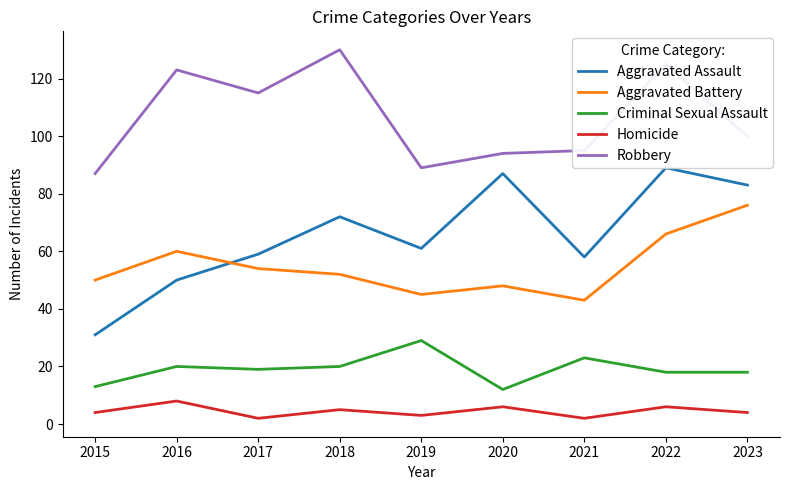

Rank the categories by Aggravated Battery value from highest to lowest.

2023, 2022, 2016, 2017, 2018, 2015, 2020, 2019, 2021